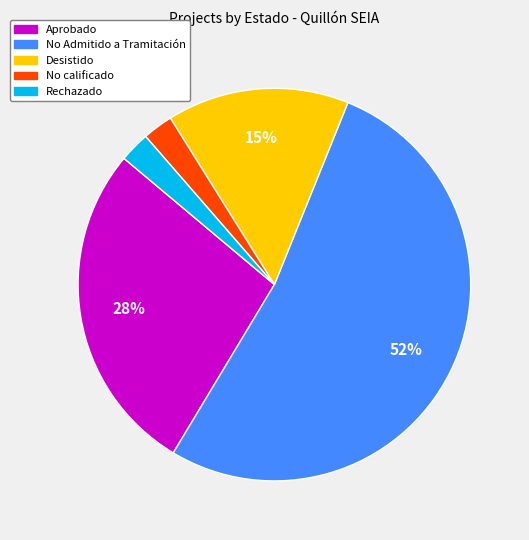

To the nearest percent, what is the average slice percentage?

20%